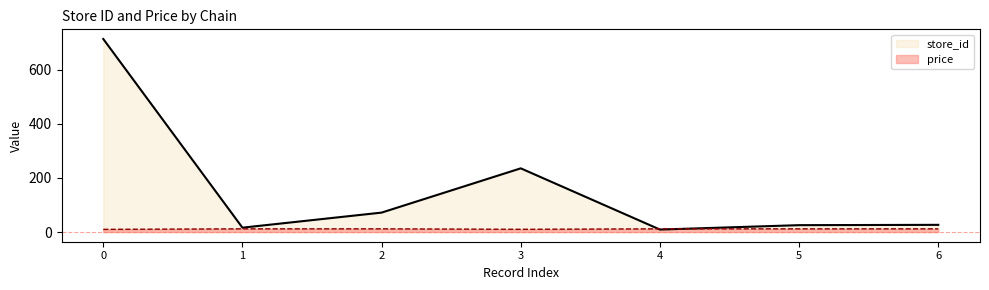

List the series in order of their peak value, lowest first.

price, store_id